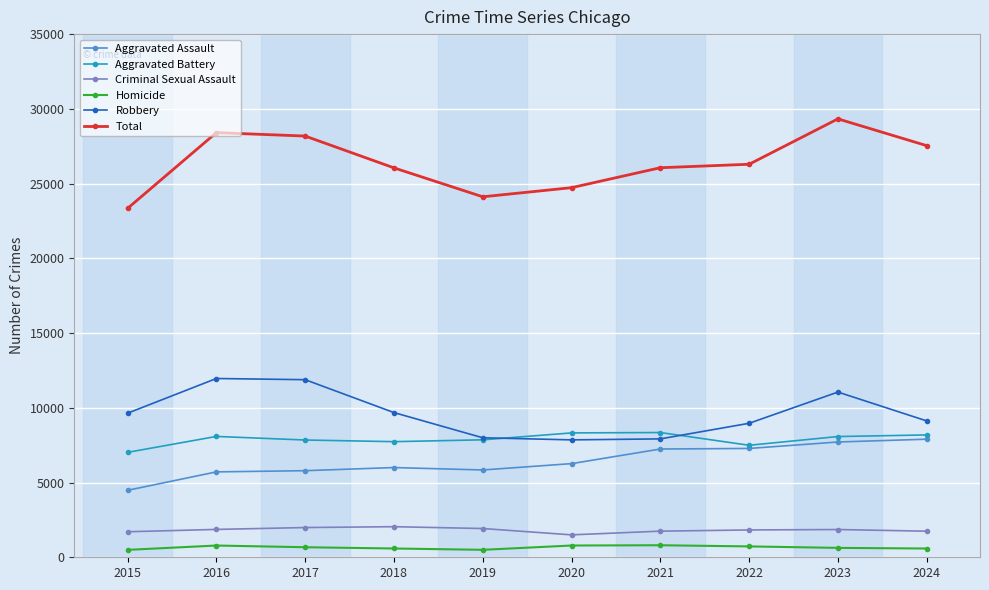

True or false: Aggravated Battery has more than 1 interior local peaks.

True